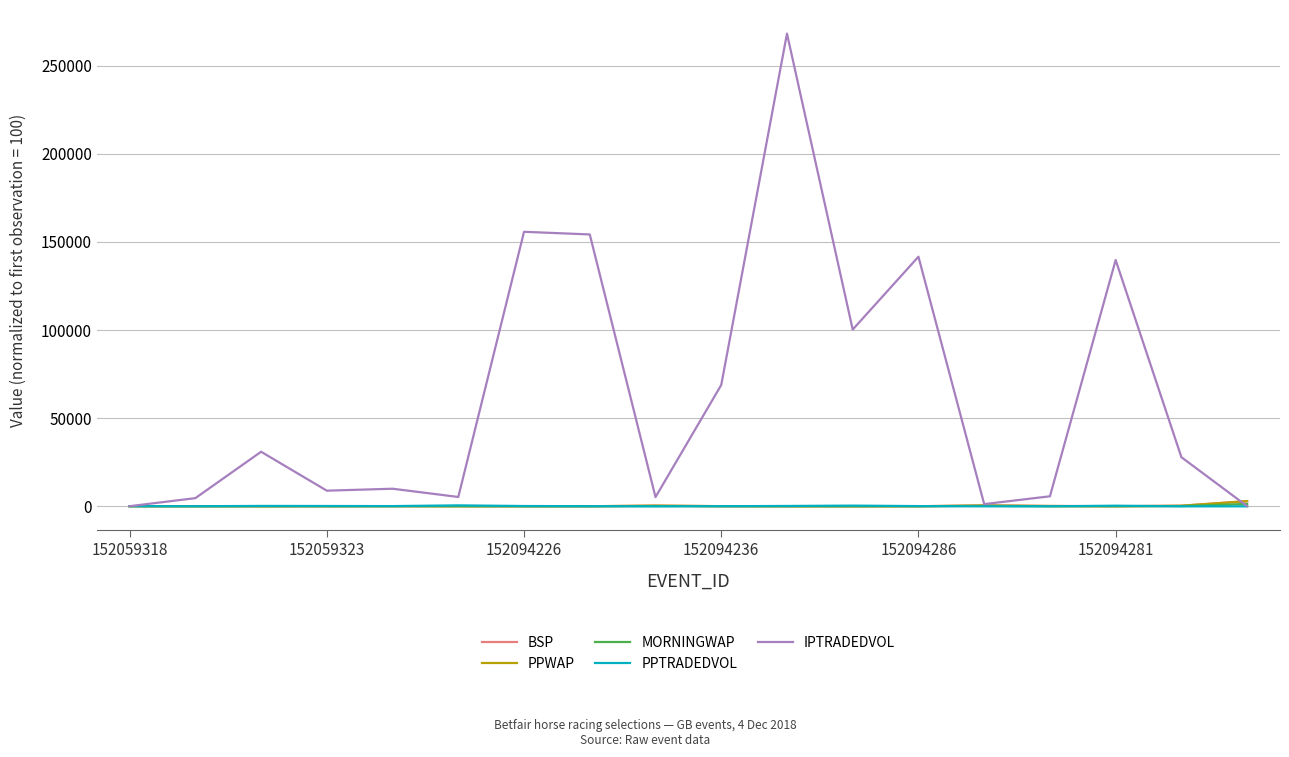

Which series has the largest total across all categories?

IPTRADEDVOL